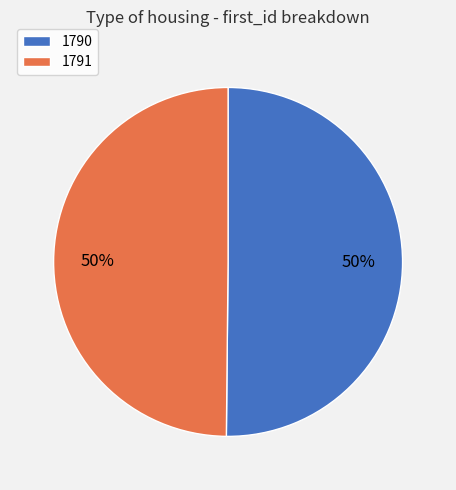

True or false: 1791 accounts for 57% of the total.

False